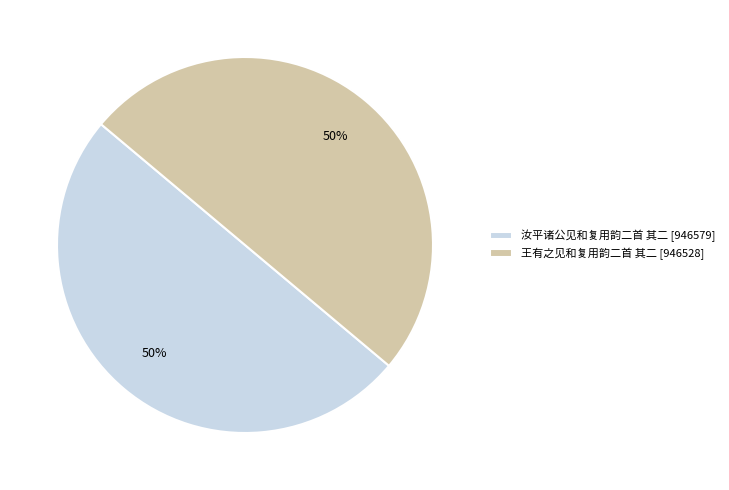

Count the number of slices in the pie.

2